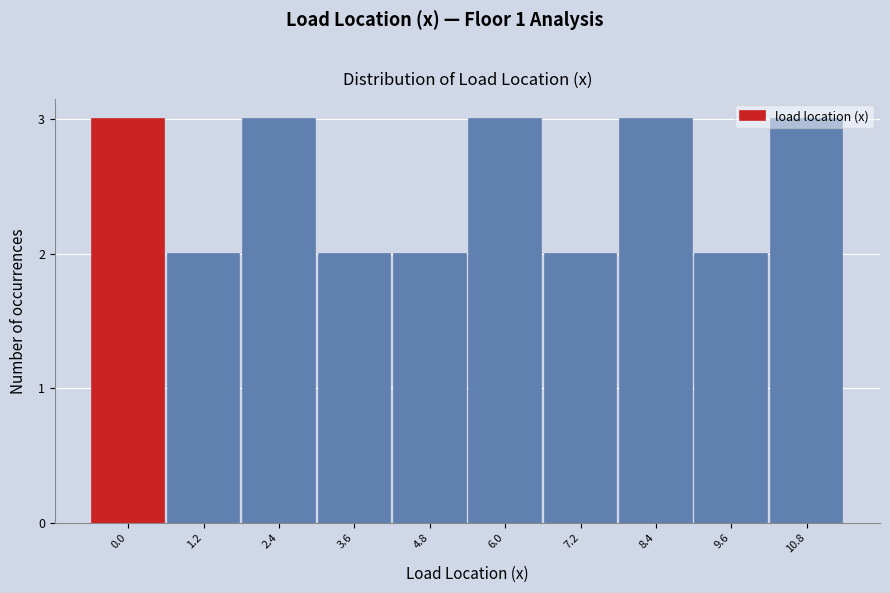

What is the maximum value shown in the chart?

3